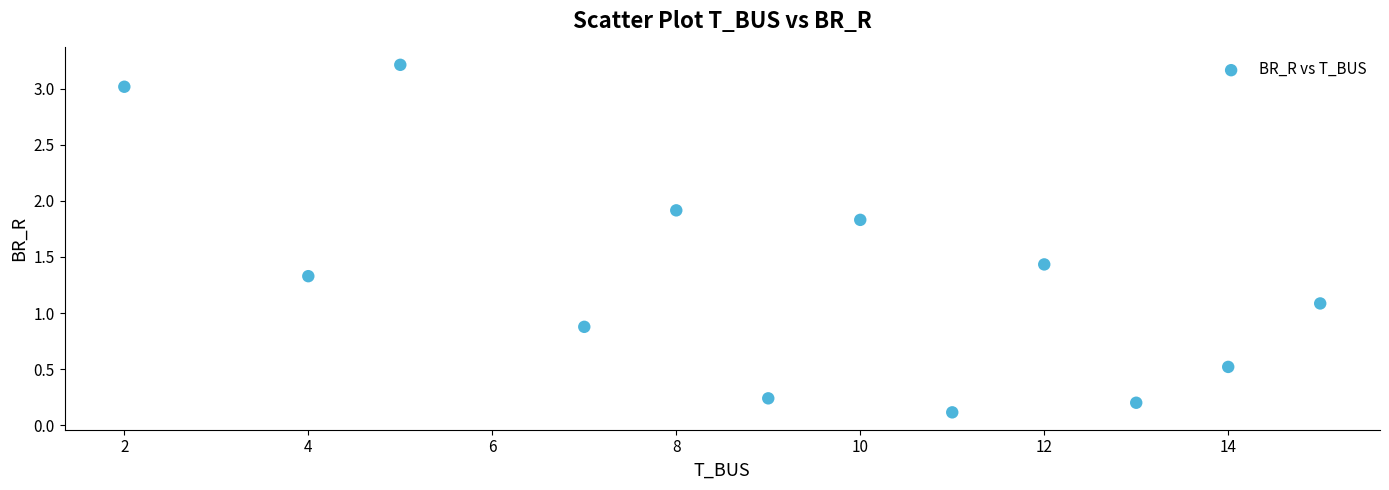

What Y value in the scatter plot is closest to 1?

1.1